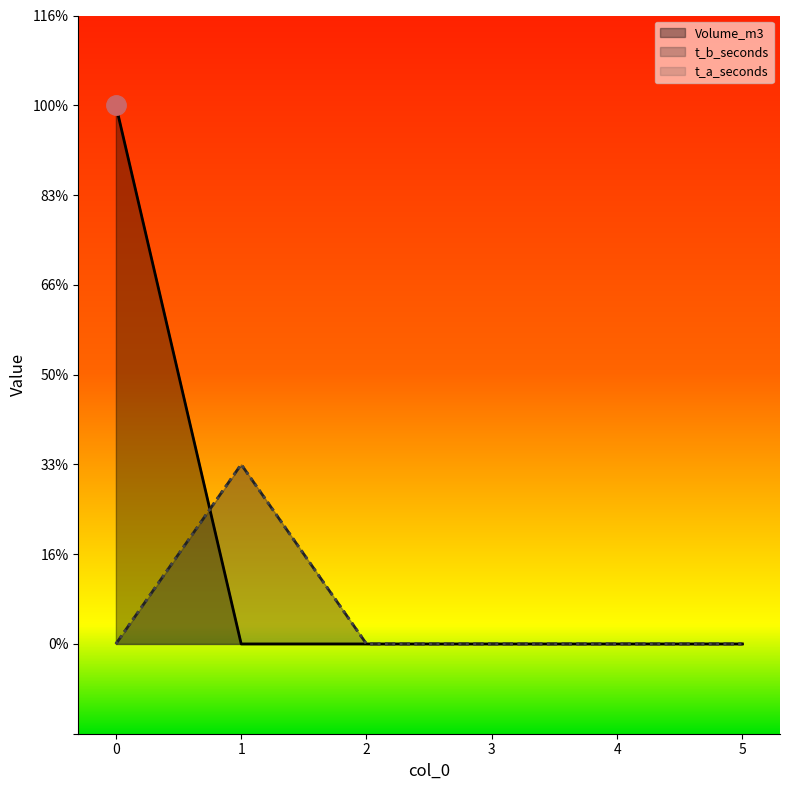

At 0, list the series in order from largest to smallest.

Volume_m3, t_b_seconds, t_a_seconds